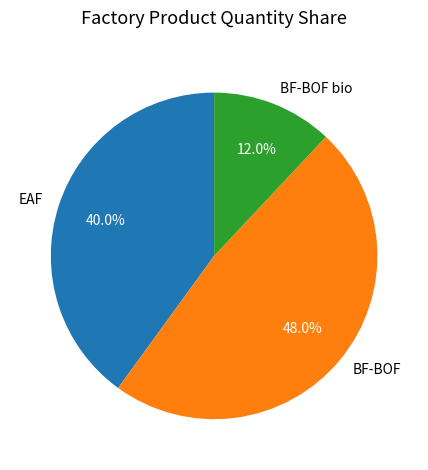

What percentage is the BF-BOF slice, to the nearest percent?

48%